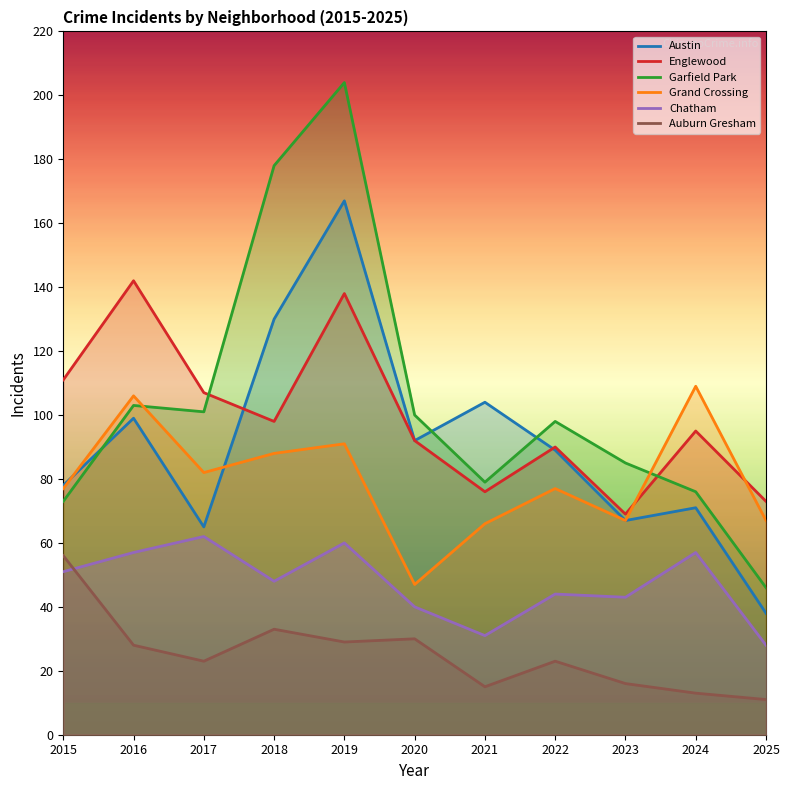

Which has a higher value, 2016 or 2023?

2016